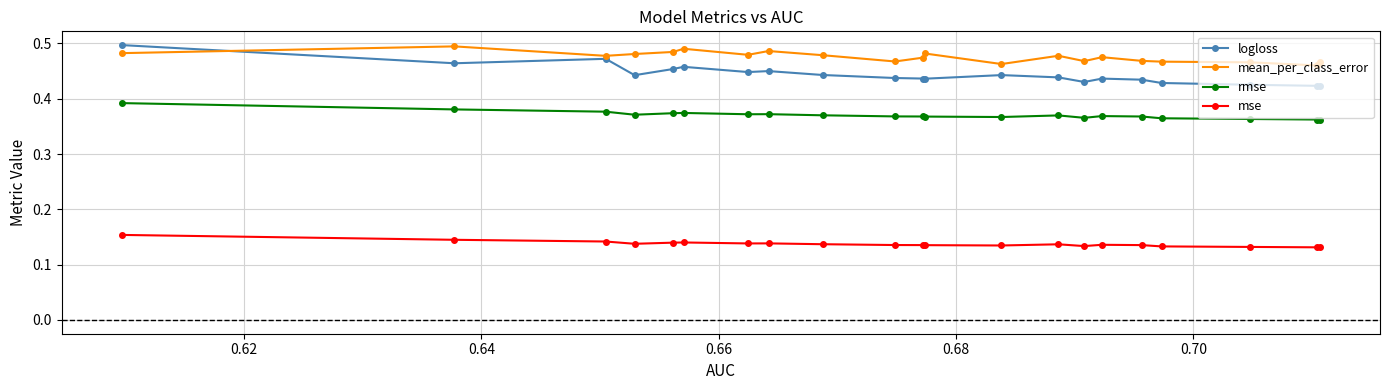

At how many categories does at least one series exceed 0?

21